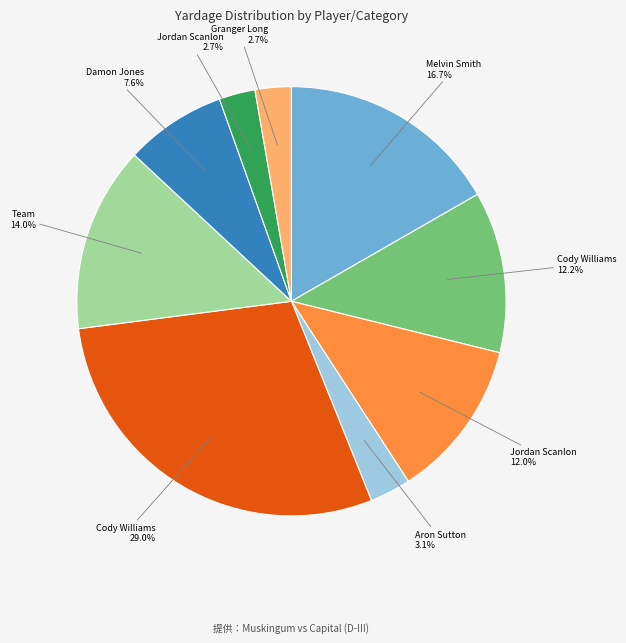

Is there a majority slice in this chart?

No